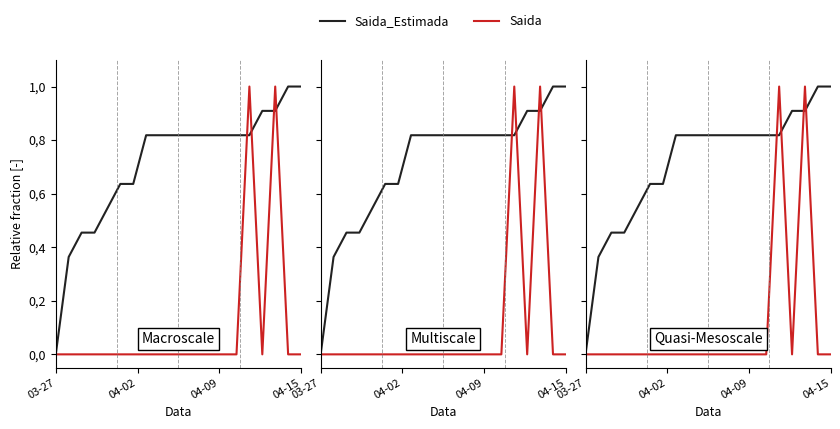

What is the average value of the Saida series?

0.1